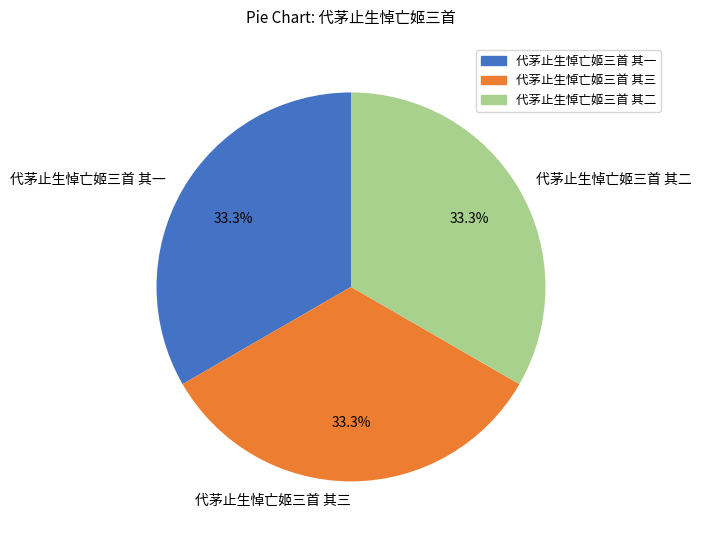

To the nearest percent, what portion does 代茅止生悼亡姬三首 其三 represent?

33%